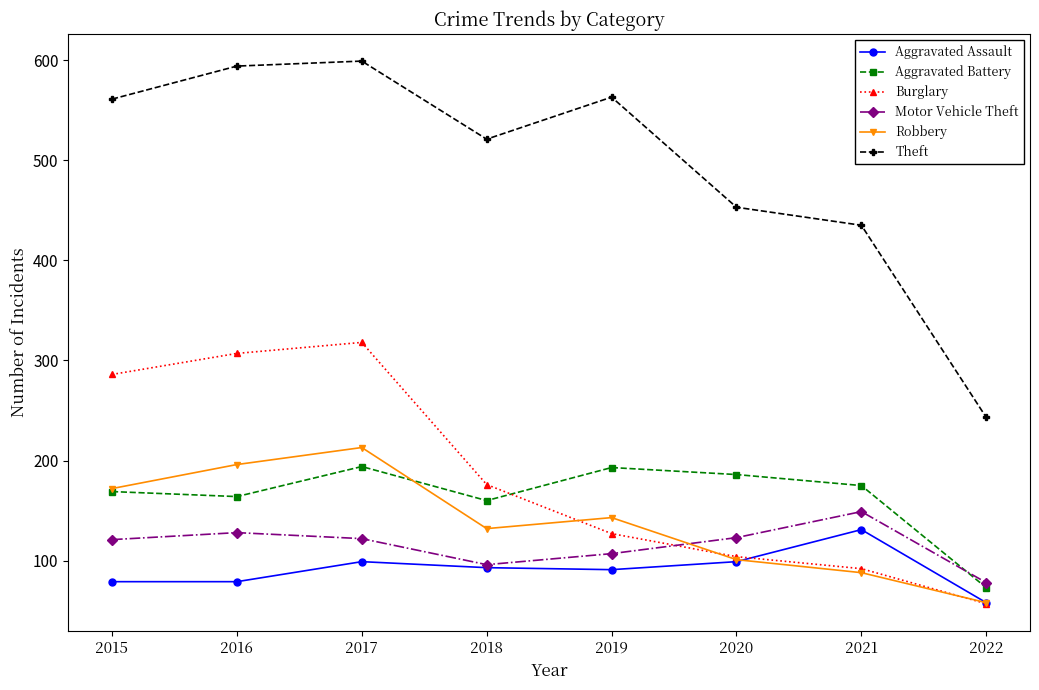

Where is the first local minimum for Motor Vehicle Theft?

2018